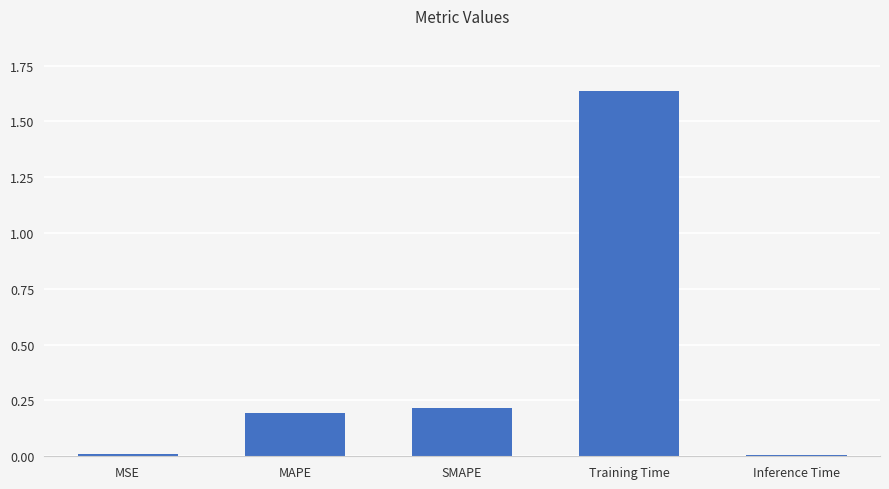

Which category has the highest value across all series?

Training Time